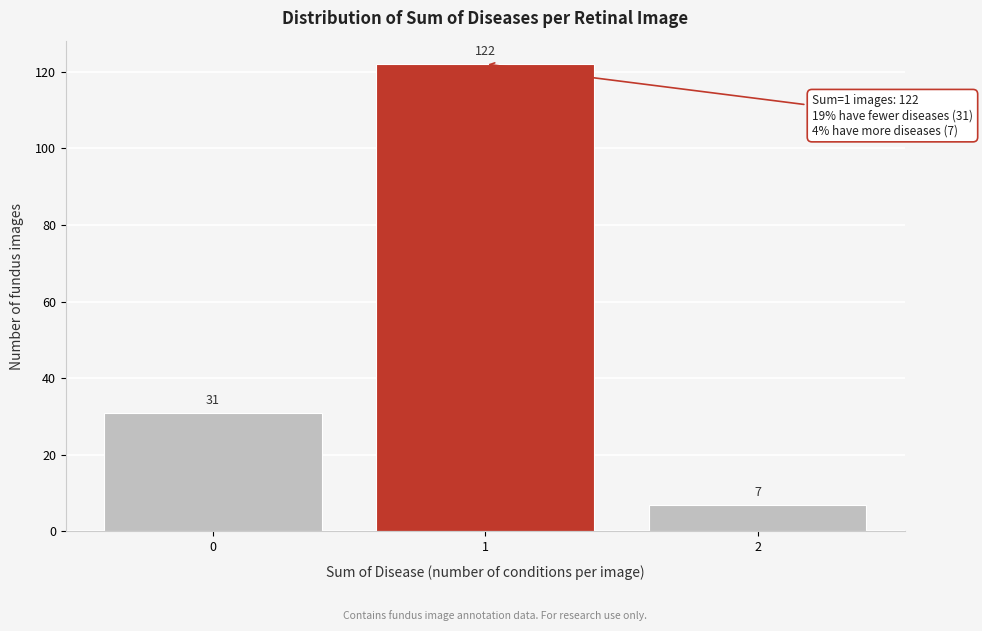

Reading left to right, what are all the values shown in this chart?

0=31	1=122	2=7